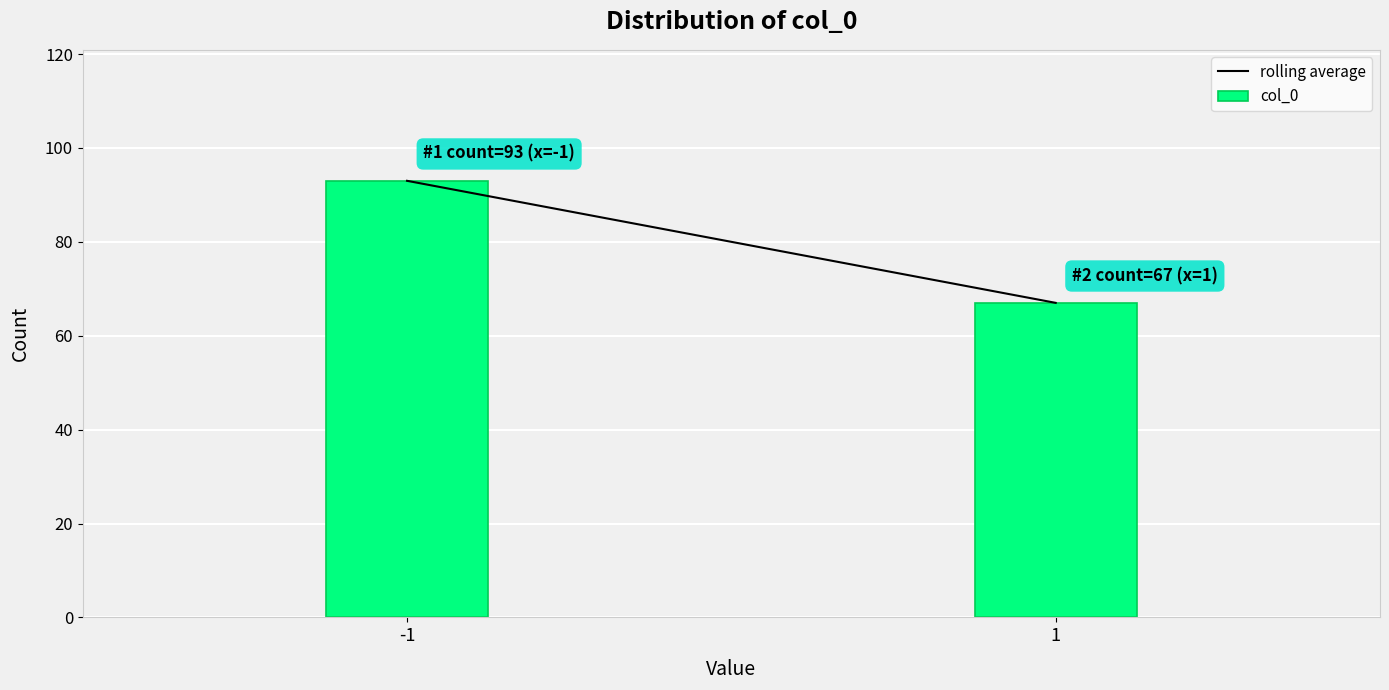

Reading left to right, what are all the values shown in this chart?

93	67